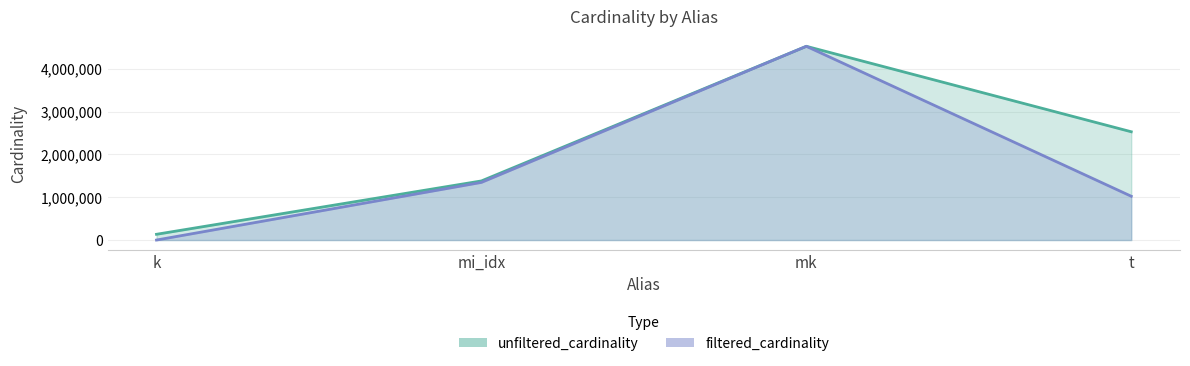

Where does the filtered_cardinality series first go above 1345665?

mk